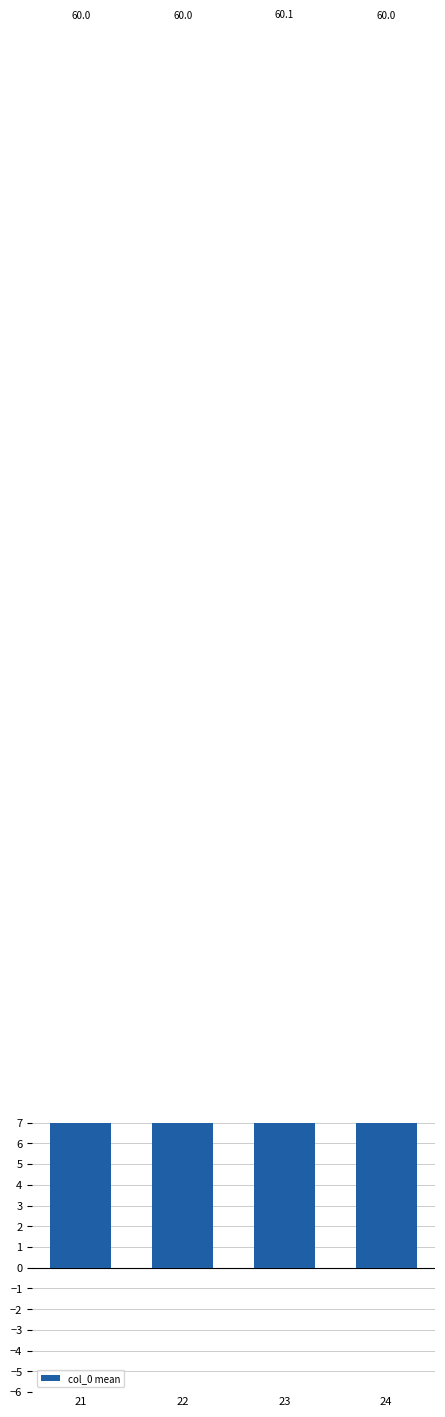

The value at 22 is 60.0. True or false?

True